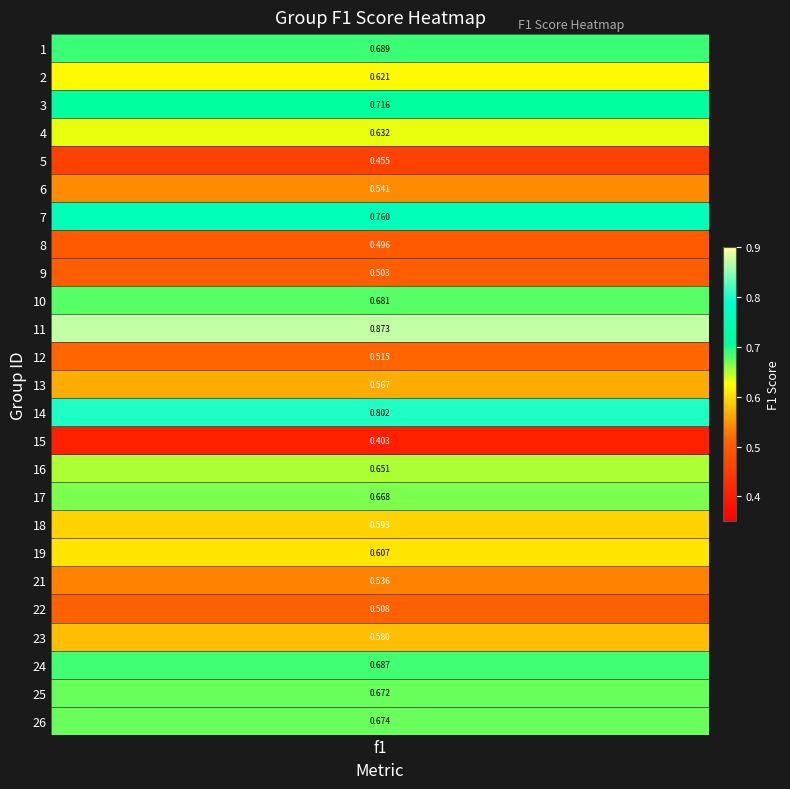

The chart shows a value of 1.0 at 19. True or false?

False